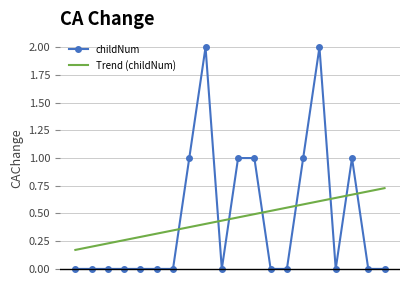

Which series ends up on top after the final intersection of childNum and Trend (childNum)?

Trend (childNum)